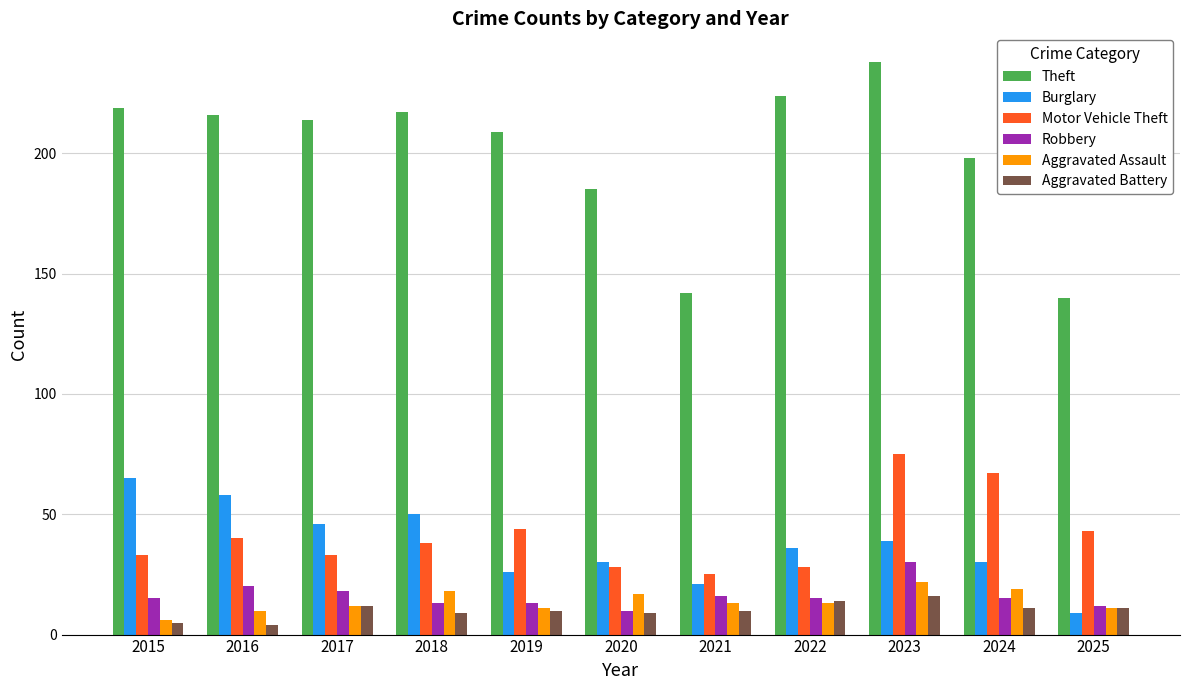

Count the number of data series in this chart.

6